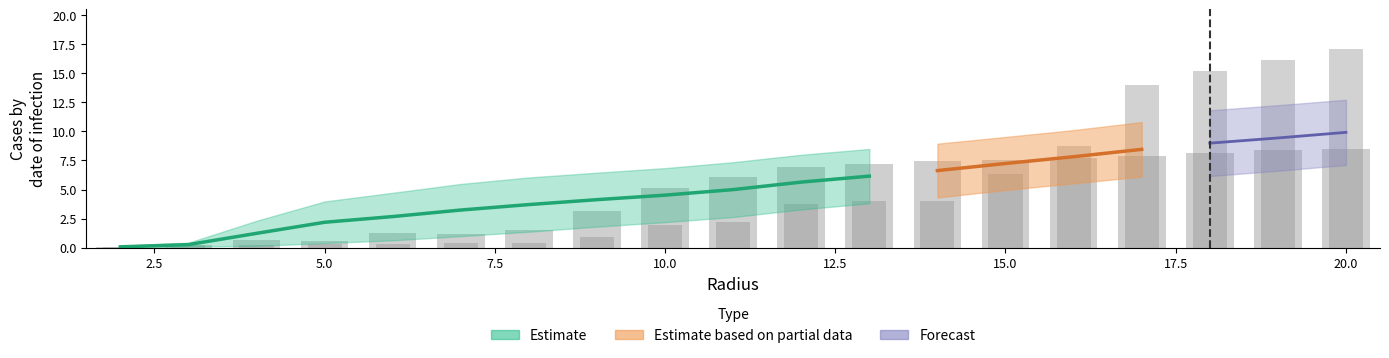

What is the difference between the maximum and minimum values in the A6 (raw) series?

17.0